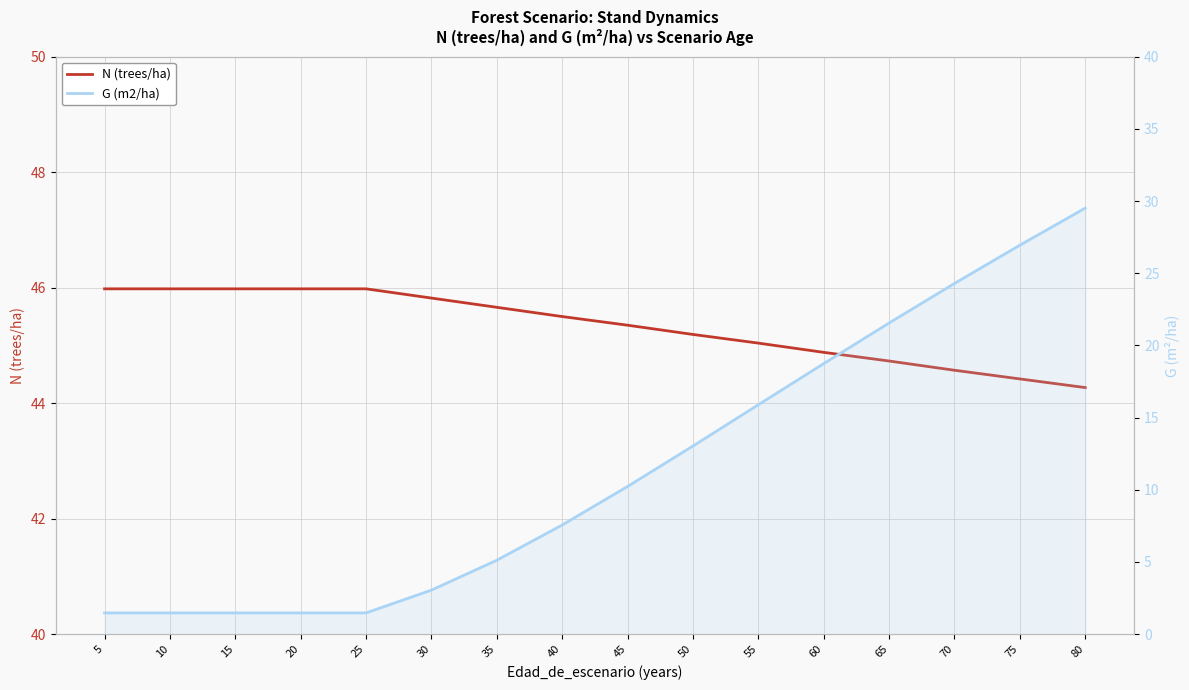

How many data points in N (trees/ha) are less than 45?

5